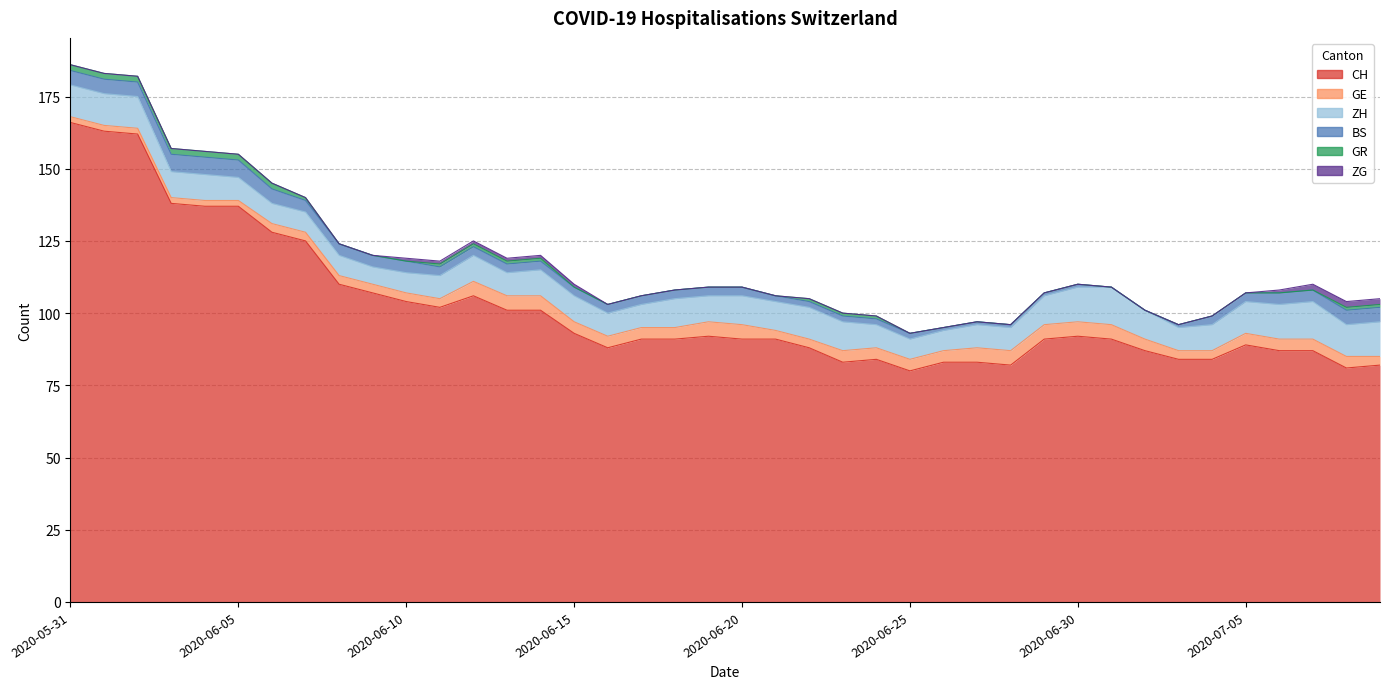

Count the number of categories in the chart.

40